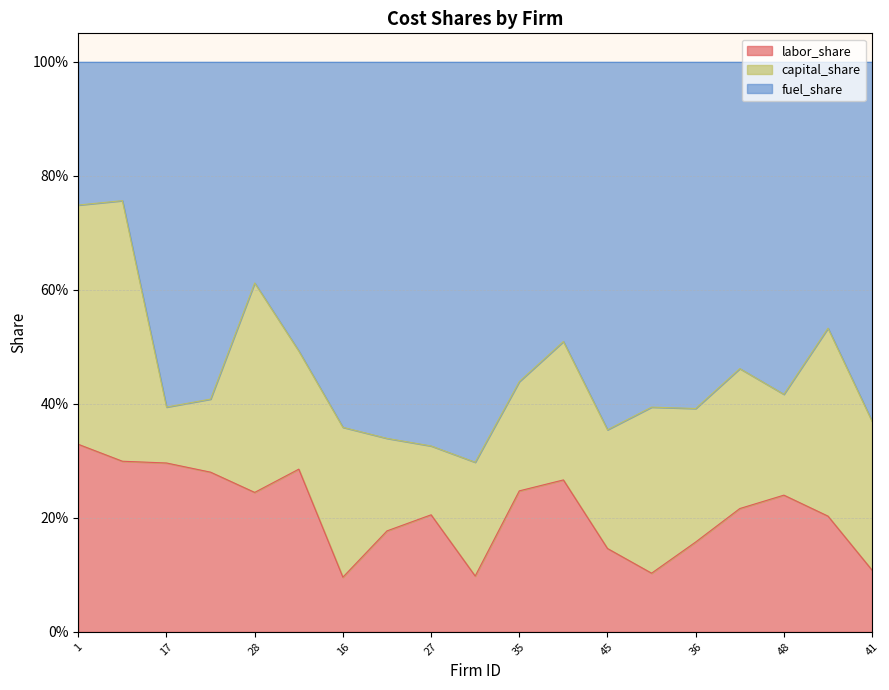

What is the label of the 2nd point from the left?

20